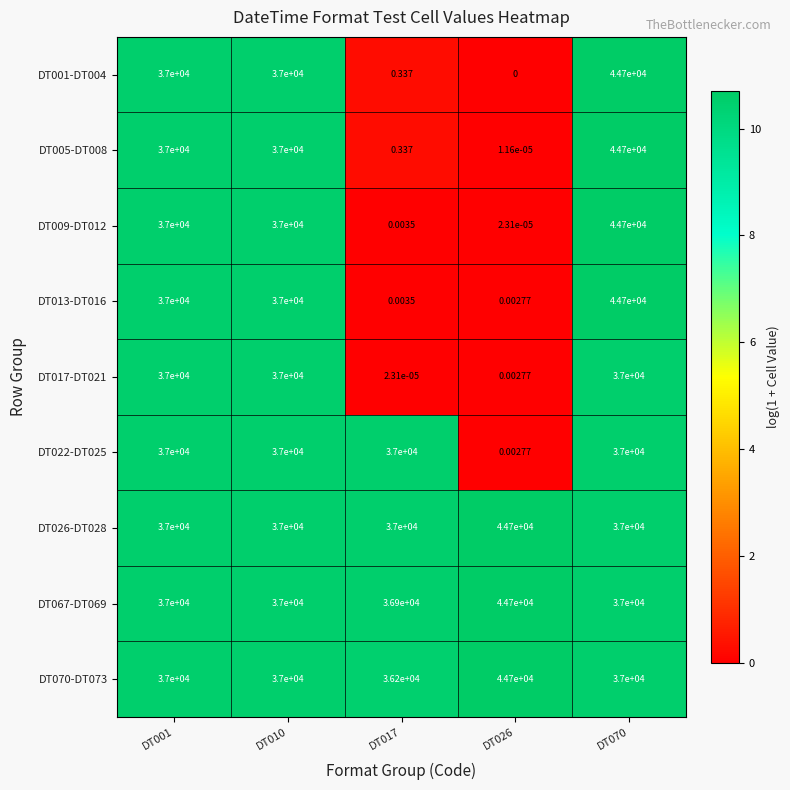

What is the total value across all series at DT010?

333000.0